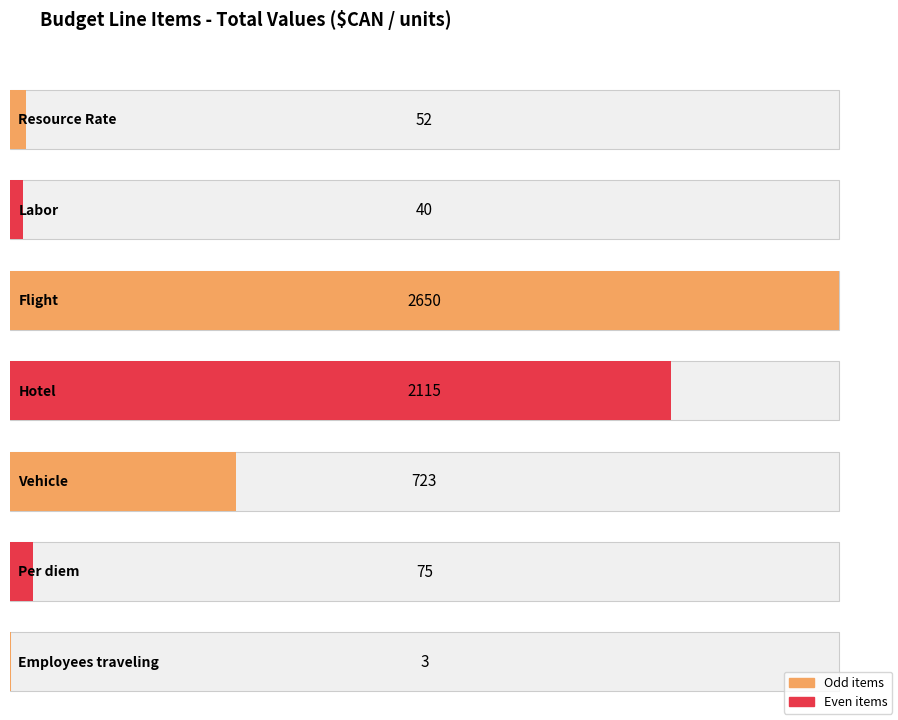

Rank the categories by value from lowest to highest.

Employees traveling, Labor, Resource Rate, Per diem, Vehicle, Hotel, Flight